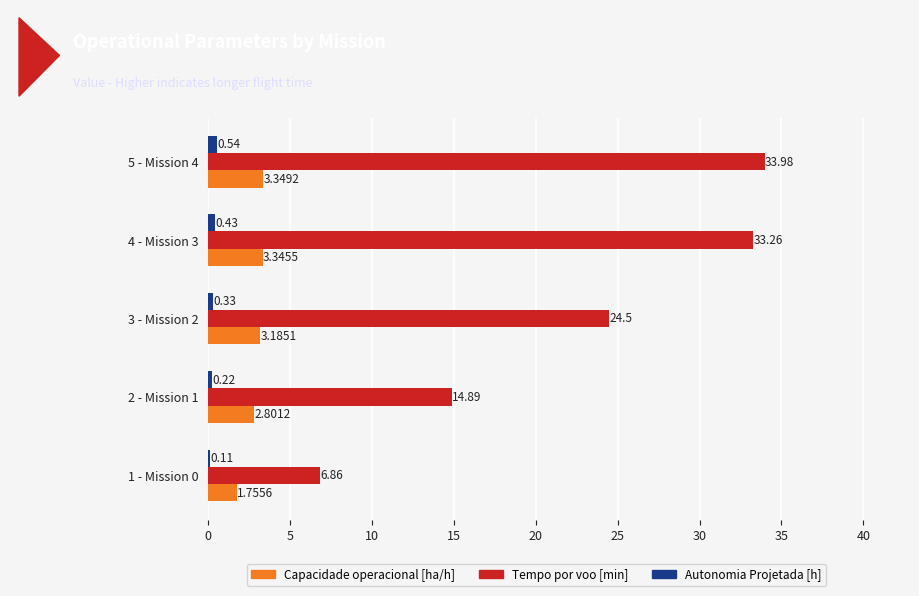

Which series has the widest spread of values?

Tempo por voo [min]